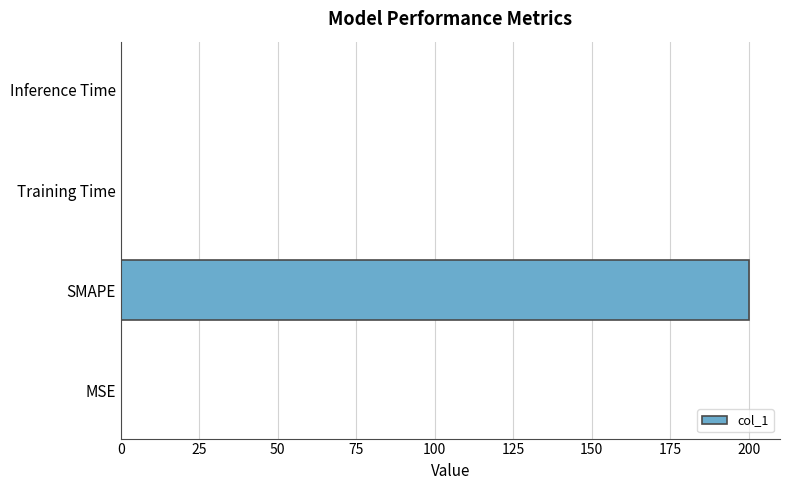

Is it true that the value at Training Time is 0.0?

True